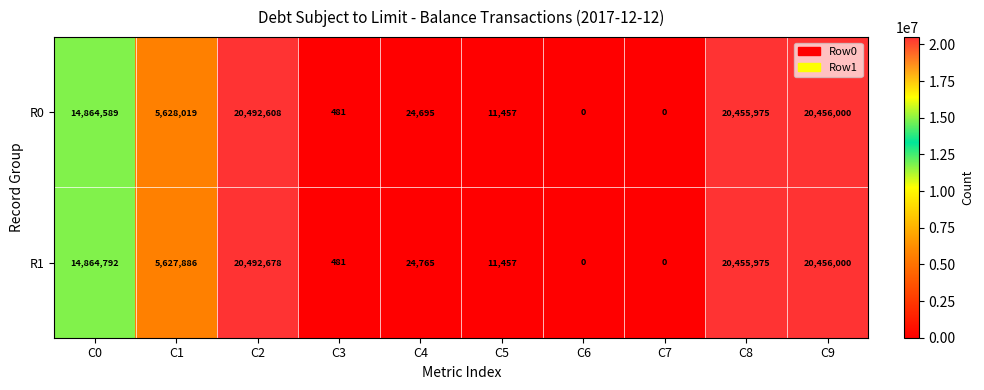

List the series in order of their peak value, highest first.

R1, R0